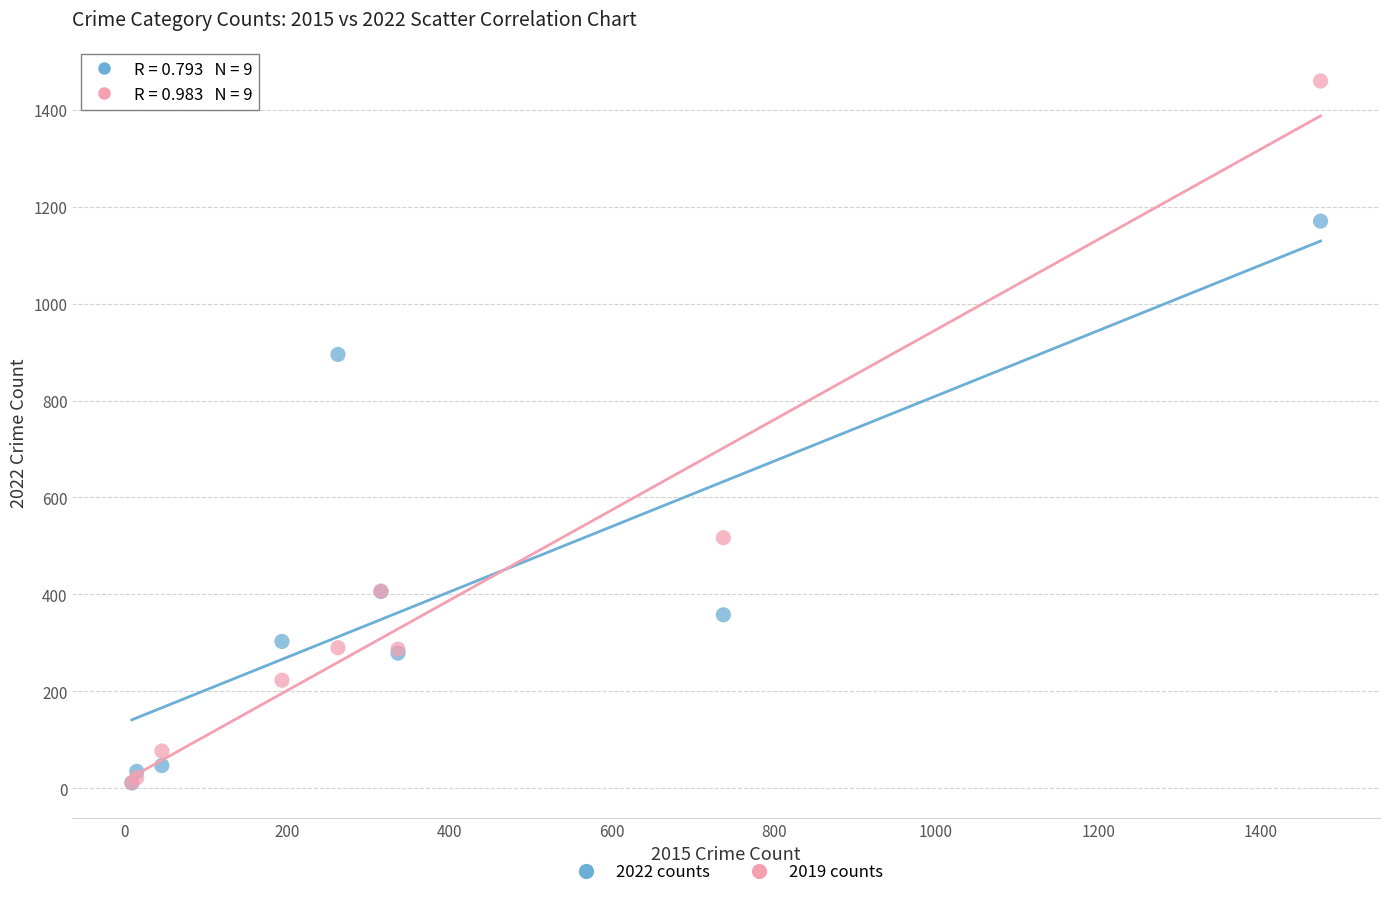

In the 2022 counts series, what Y value is closest to 590?

406